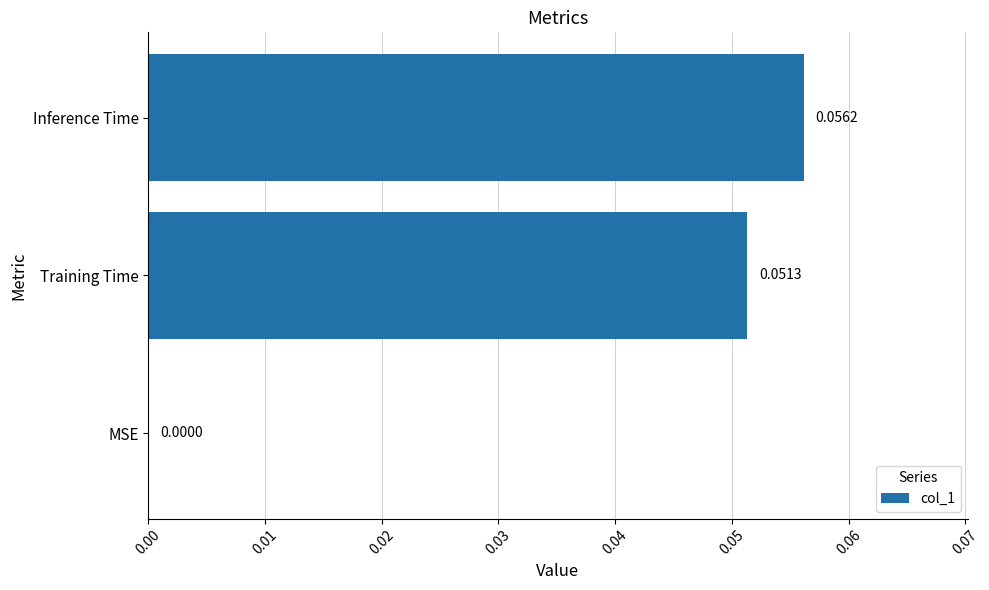

Which category has the highest value across all series?

Inference Time